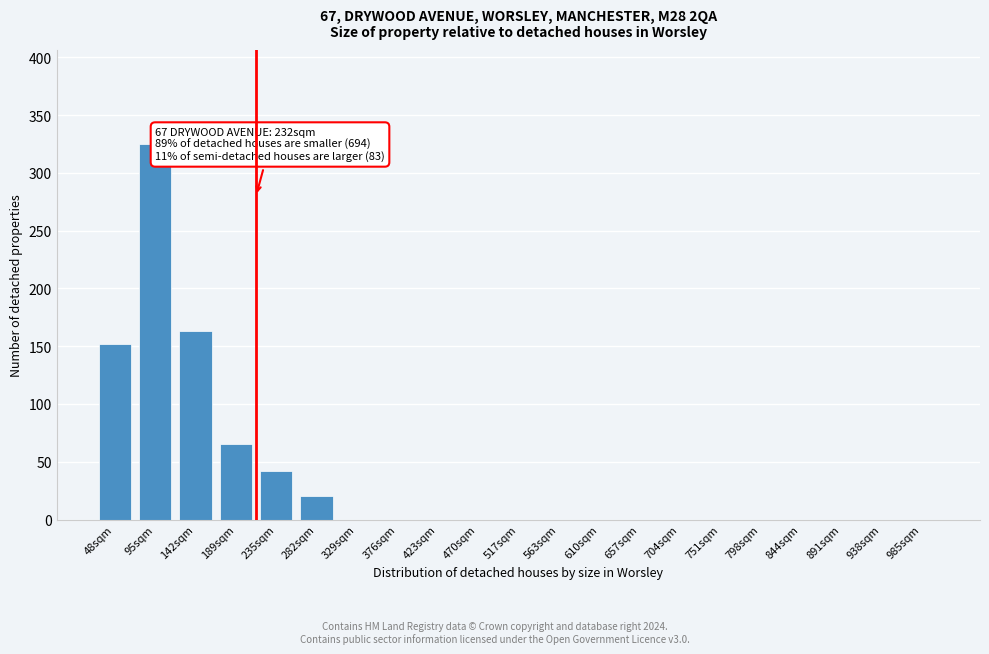

Reading left to right, list all the values displayed in this chart.

48sqm=152	95sqm=325	142sqm=163	189sqm=65	235sqm=42	282sqm=20	329sqm=0	376sqm=0	423sqm=0	470sqm=0	517sqm=0	563sqm=0	610sqm=0	657sqm=0	704sqm=0	751sqm=0	798sqm=0	844sqm=0	891sqm=0	938sqm=0	985sqm=0